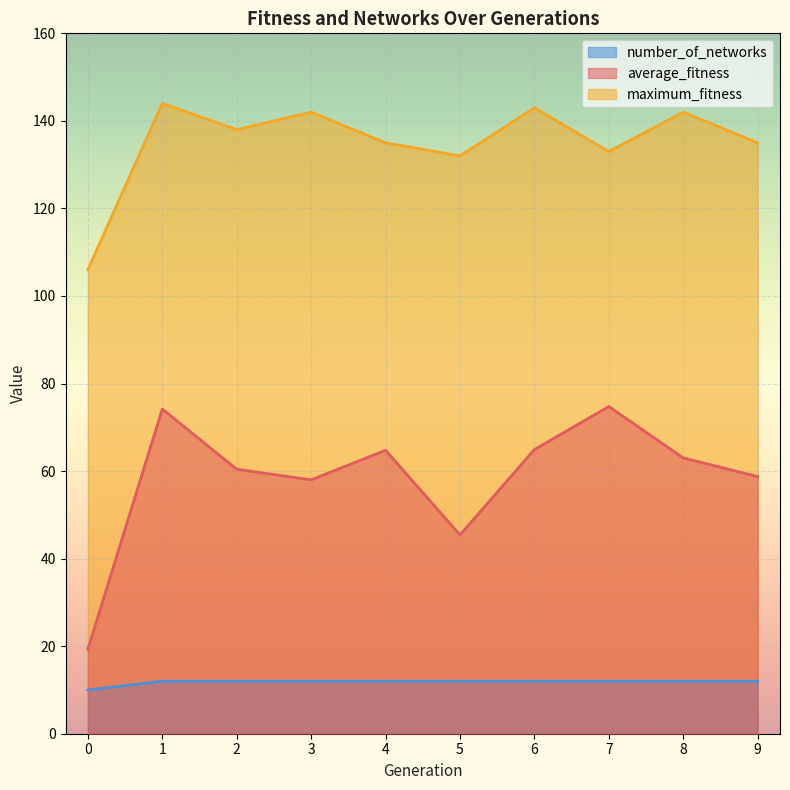

At 8, list the series in order from smallest to largest.

number_of_networks, average_fitness, maximum_fitness